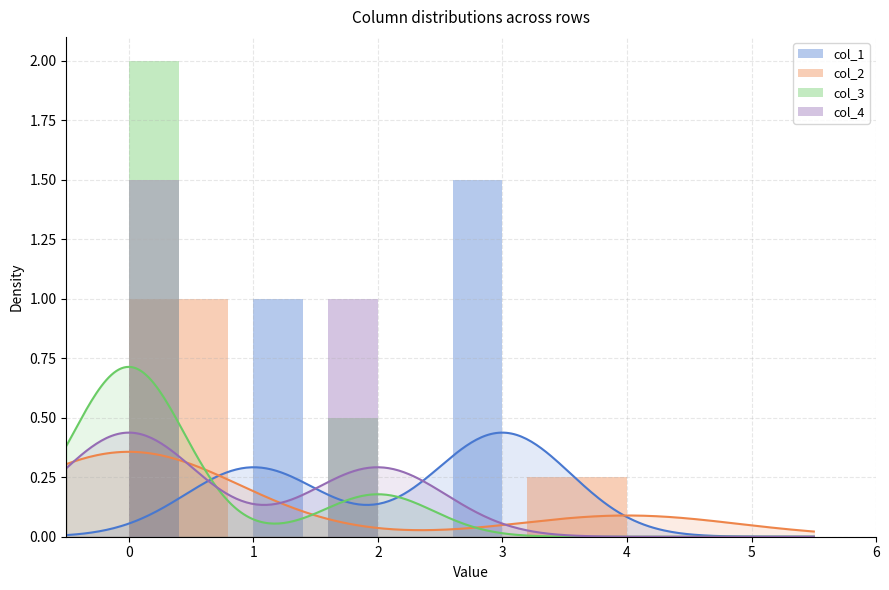

What is the sum of all col_1 values?

11